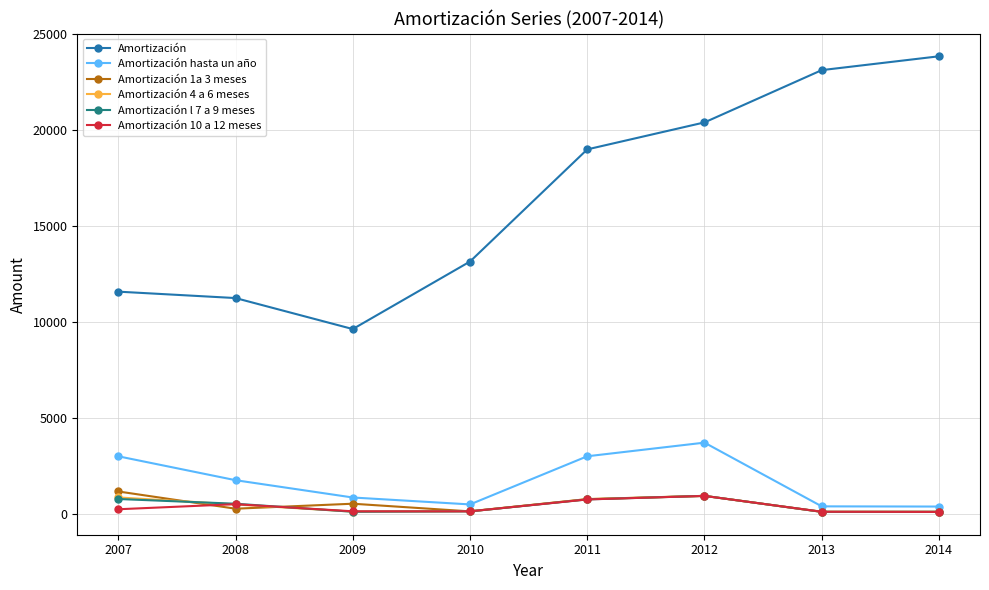

Which series has the largest range (max minus min)?

Amortización